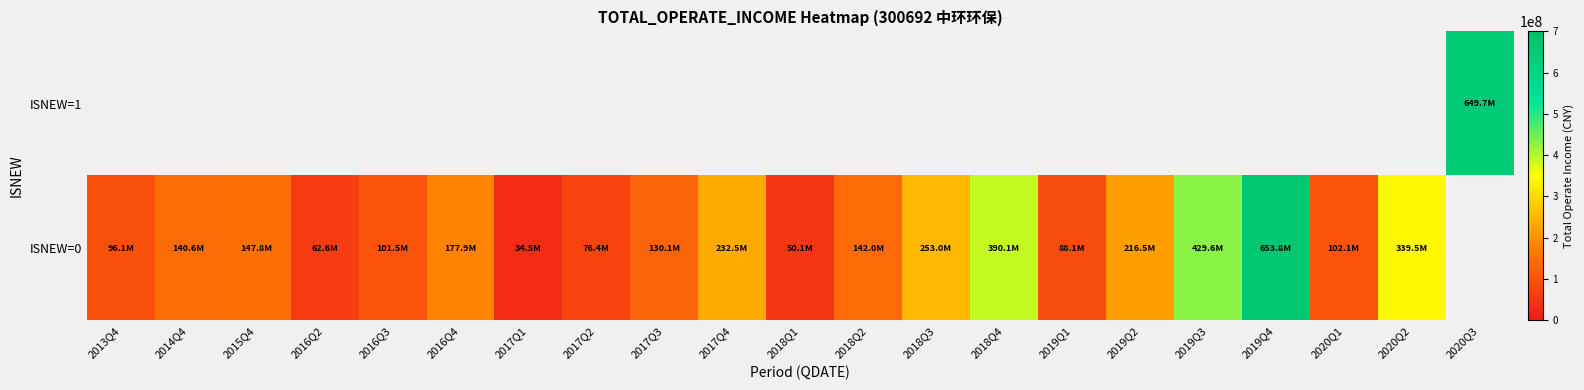

Is the value of ISNEW=1 at 2020Q2 greater than the value of ISNEW=0 at 2013Q4?

No